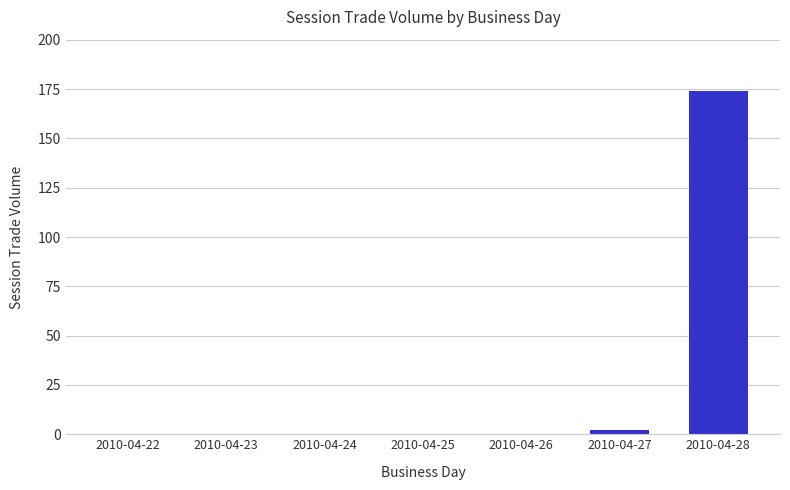

Where is the data nearest to the value 87?

2010-04-27